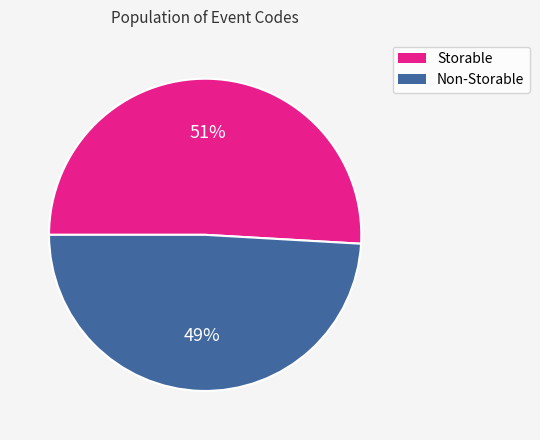

To the nearest percent, what is the difference between the largest and smallest slice percentages?

2%